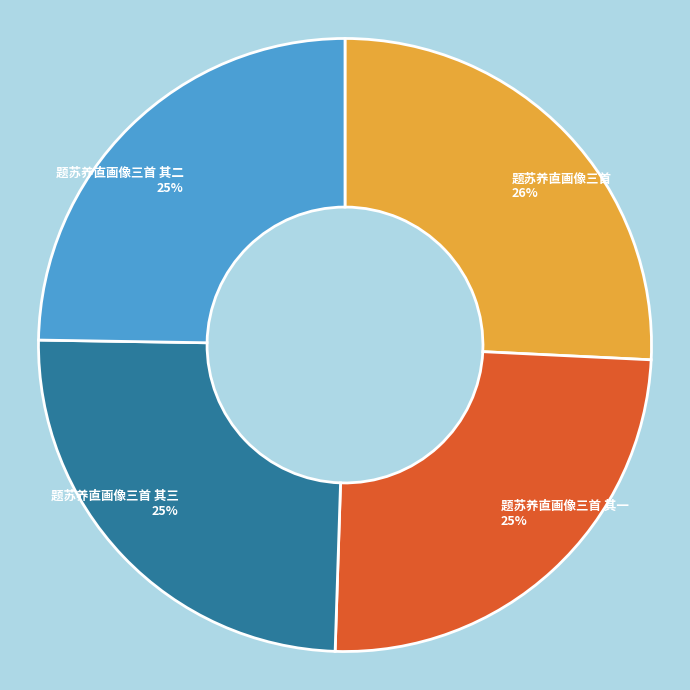

How many slices are in this pie chart?

4